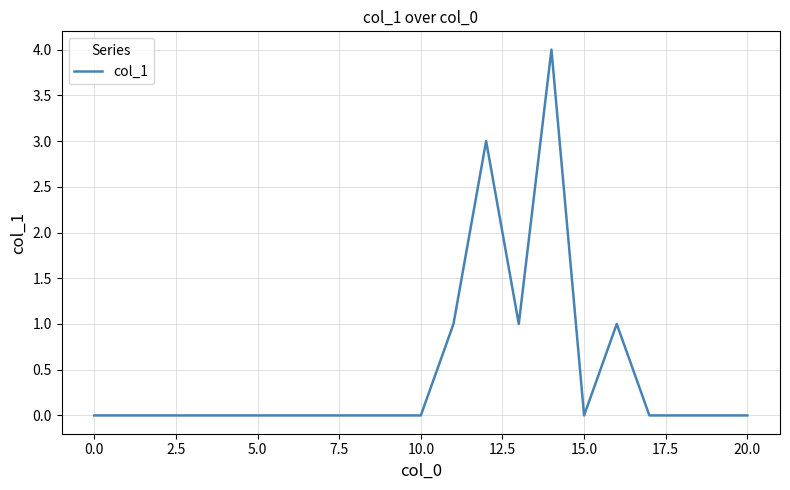

What is the difference between the maximum and minimum values?

4